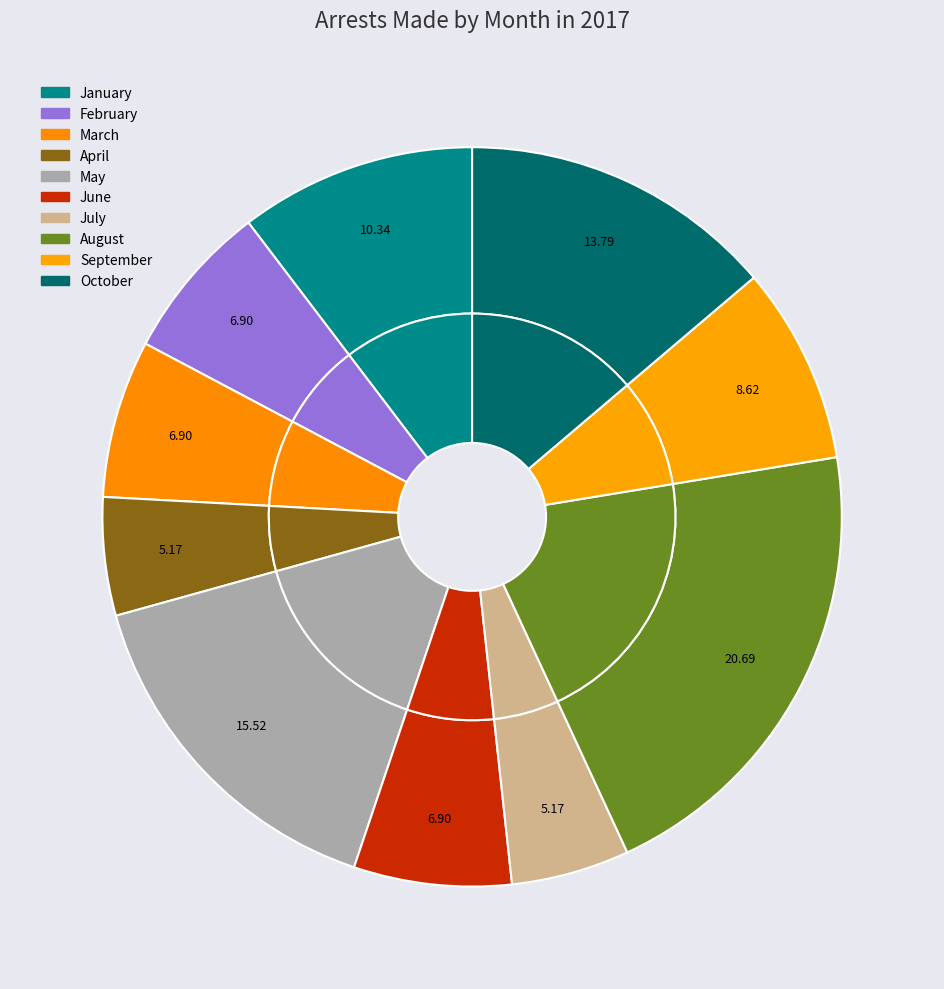

True or false: May accounts for 16% of the total.

True